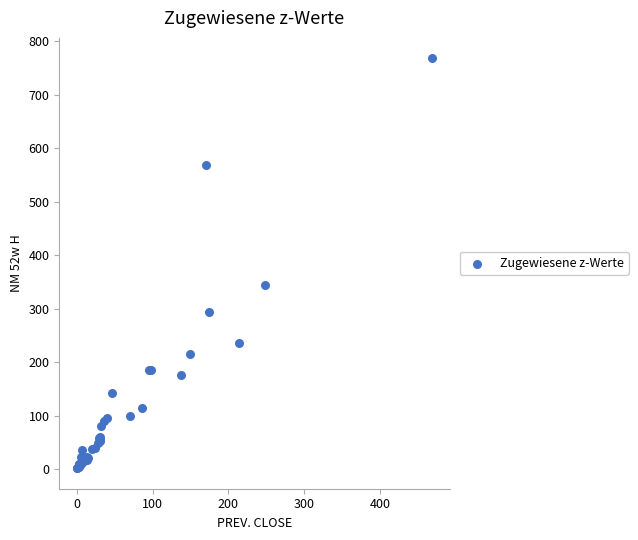

What Y value in the scatter plot is closest to 384?

345.0